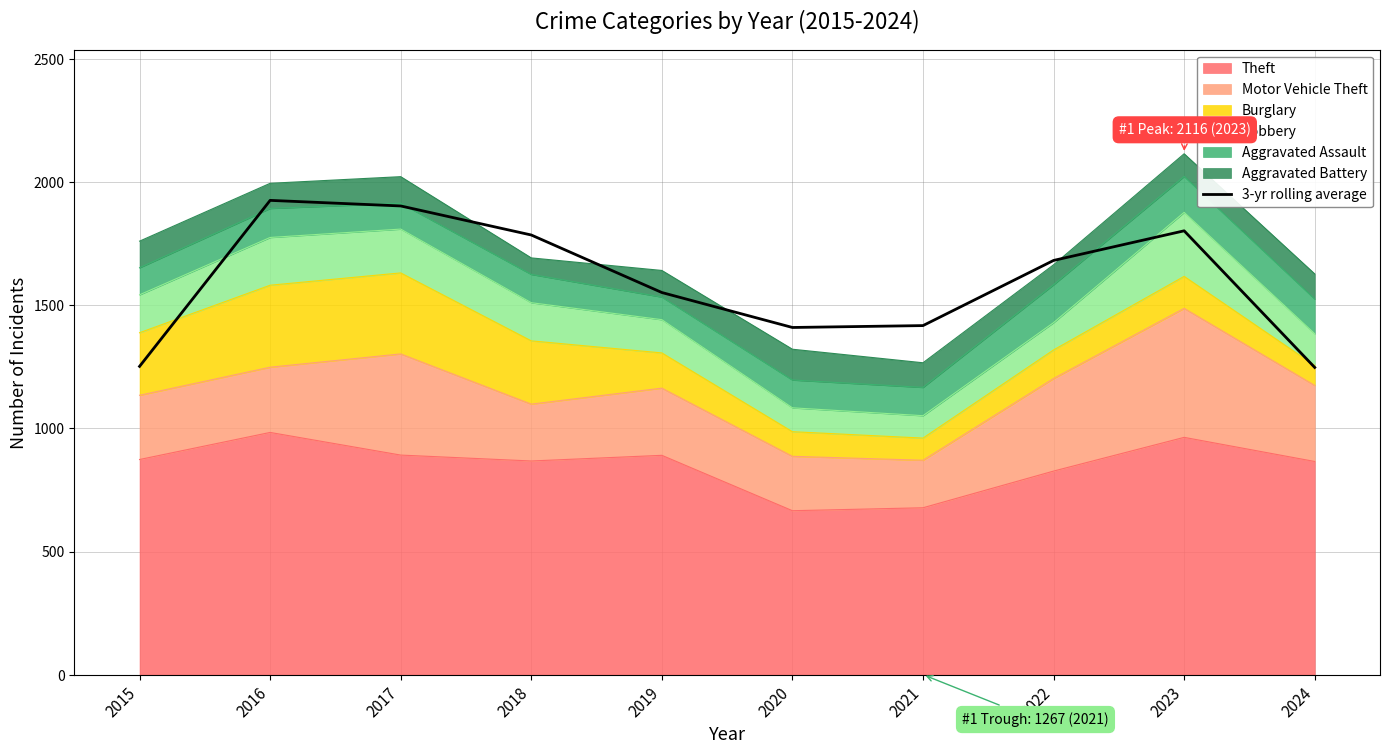

What is the maximum value shown in the chart?

1926.7